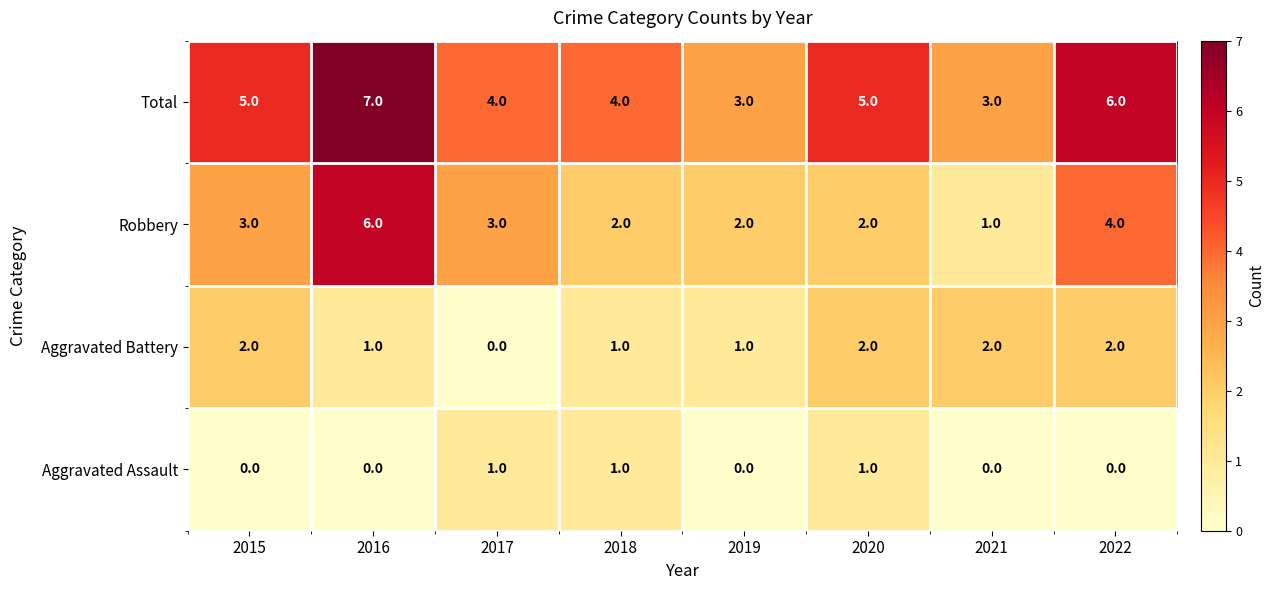

What is the difference between the second highest and second lowest values in the Total series?

3